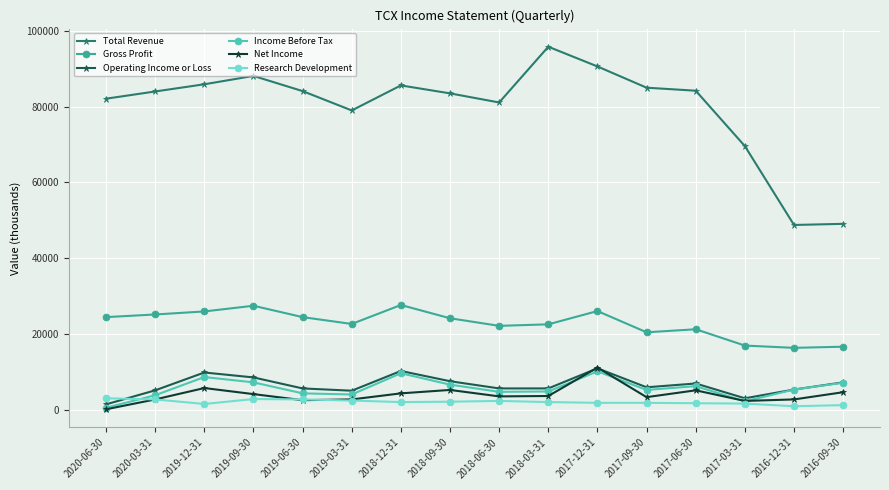

Where is the first local minimum for Total Revenue?

2019-03-31